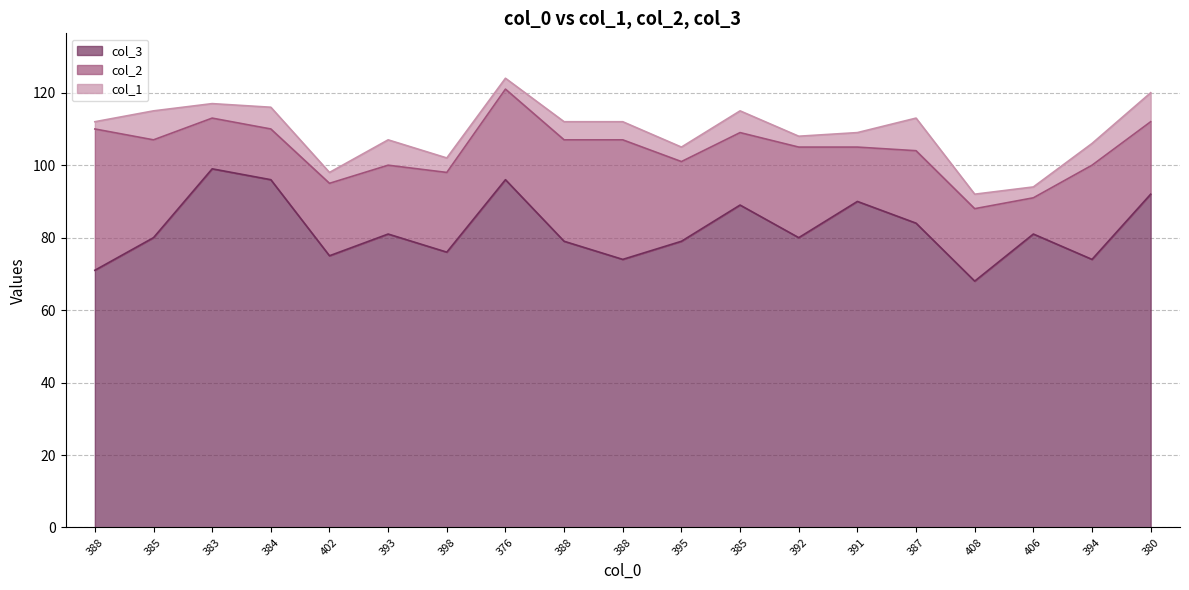

Does the chart have visible grid lines?

Yes